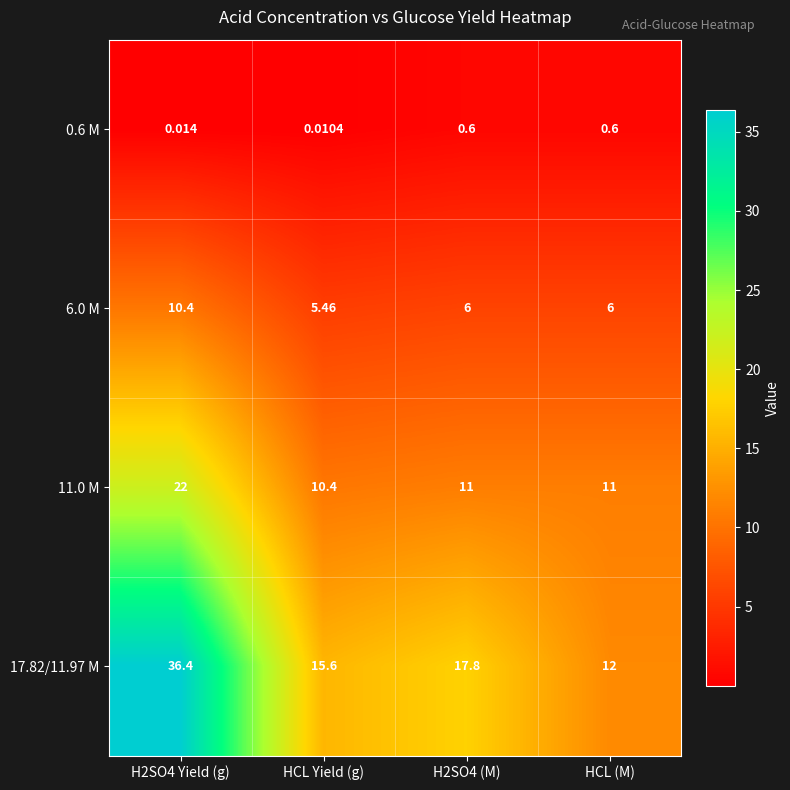

Between H2SO4 Yield (g) and H2SO4 (M), which series saw the biggest shift?

17.82/11.97 M